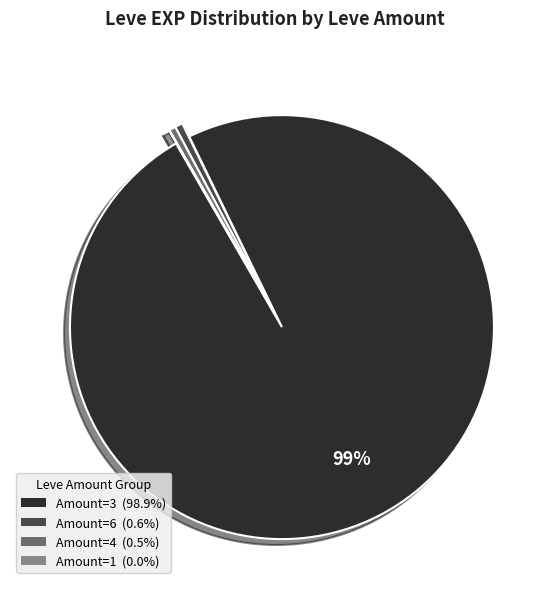

To the nearest percent, what is the average slice percentage?

25%